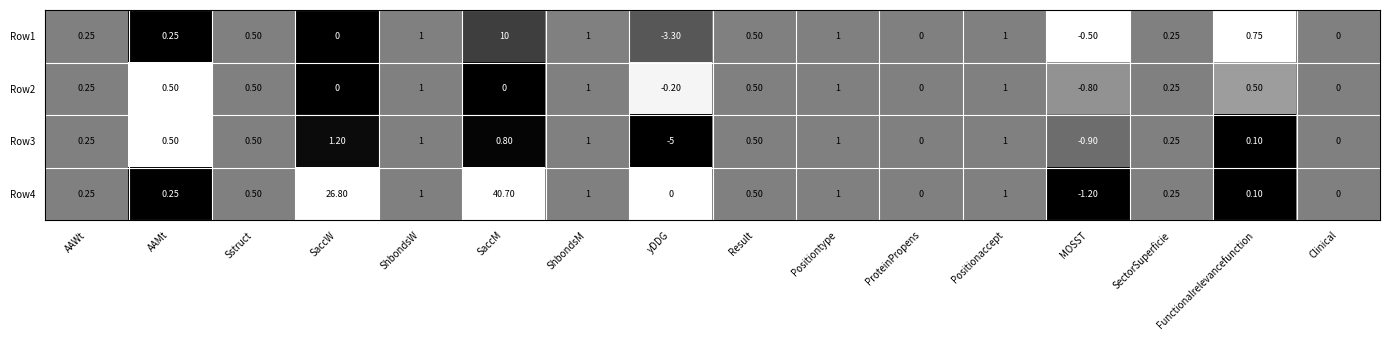

At which label does Row4 first exceed 0?

AAWt